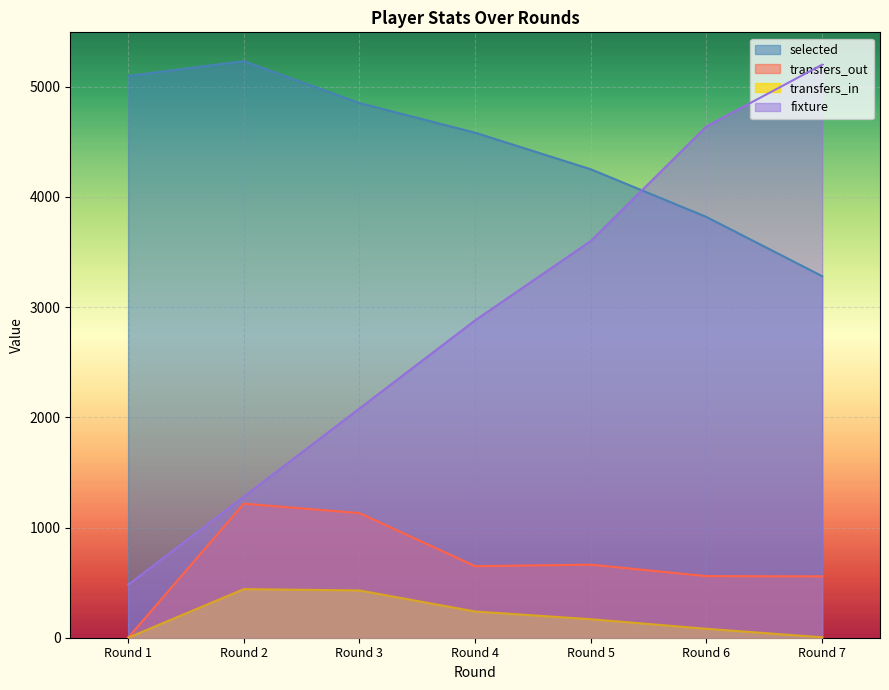

Which series has the widest spread of values?

fixture